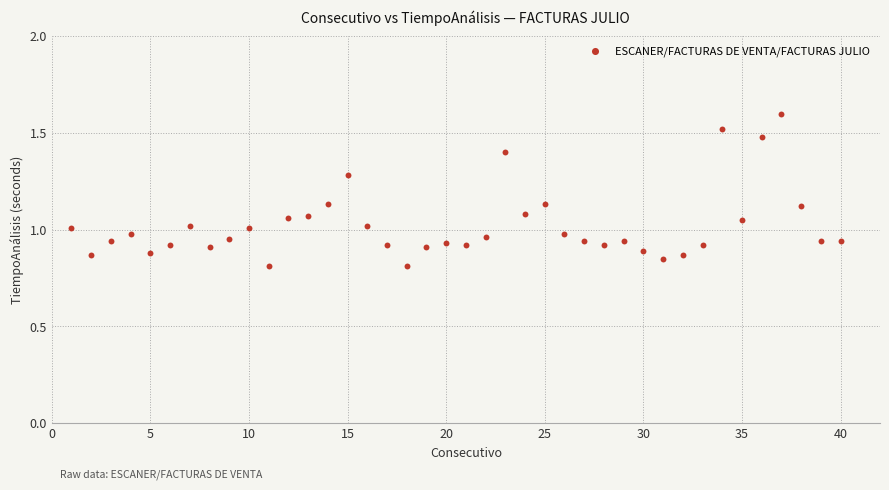

What is the range of X values (max minus min)?

39.0